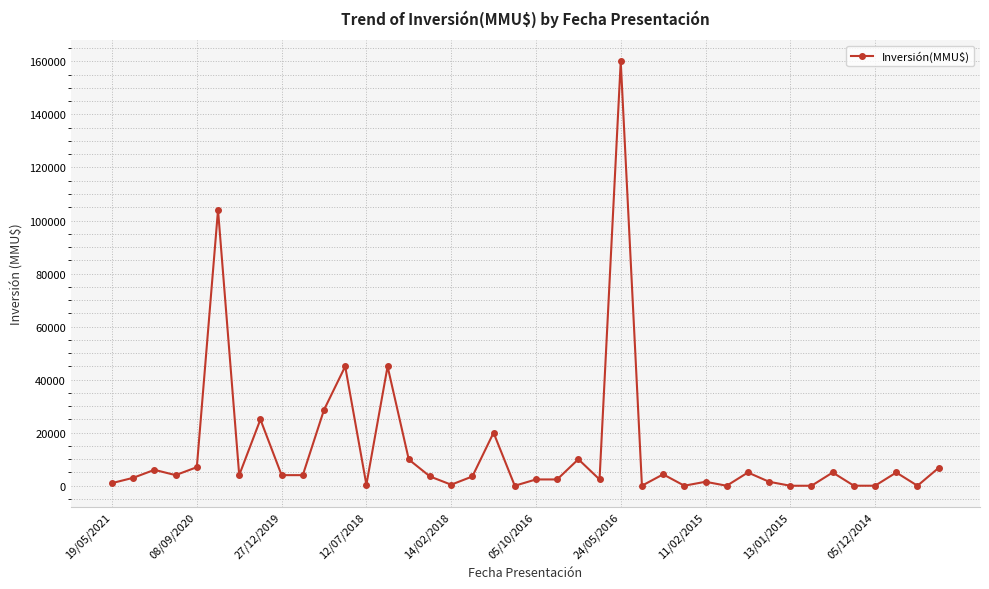

What is the difference between the maximum and minimum values?

160000